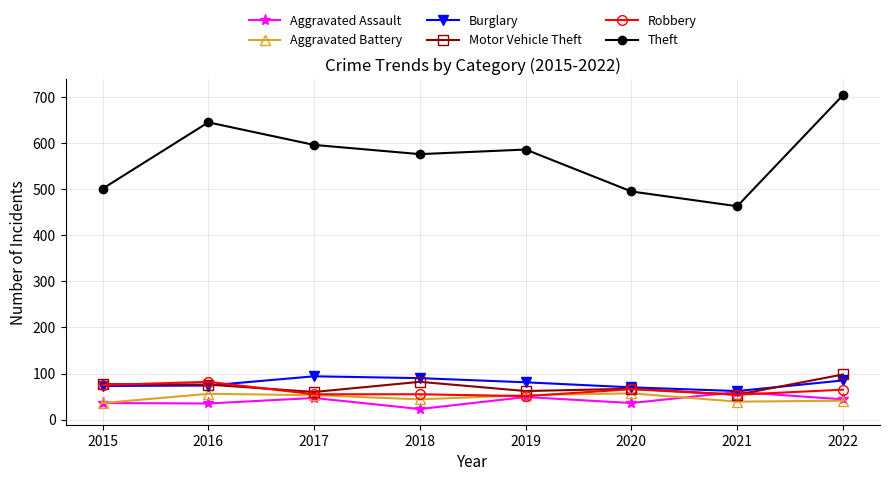

Where does the Aggravated Assault series first go above 44?

2017